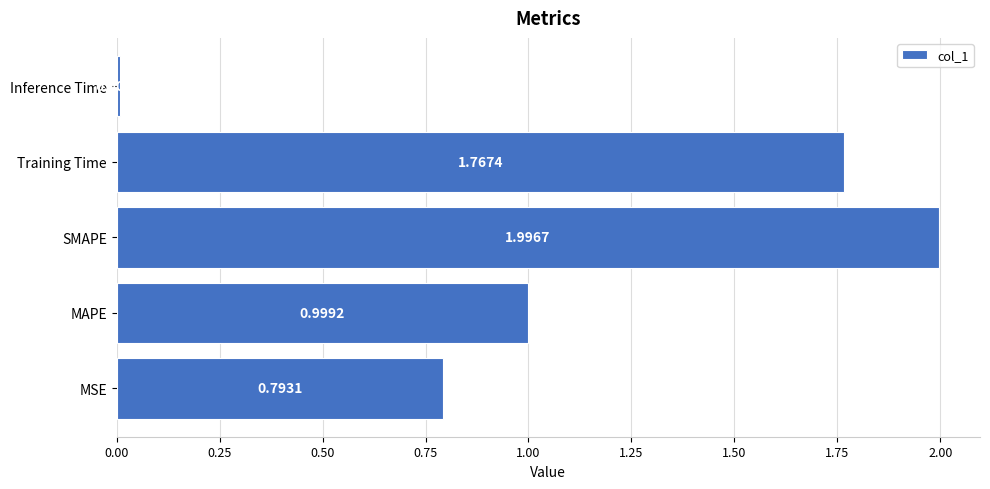

Which label corresponds to the smallest value in the chart?

Inference Time